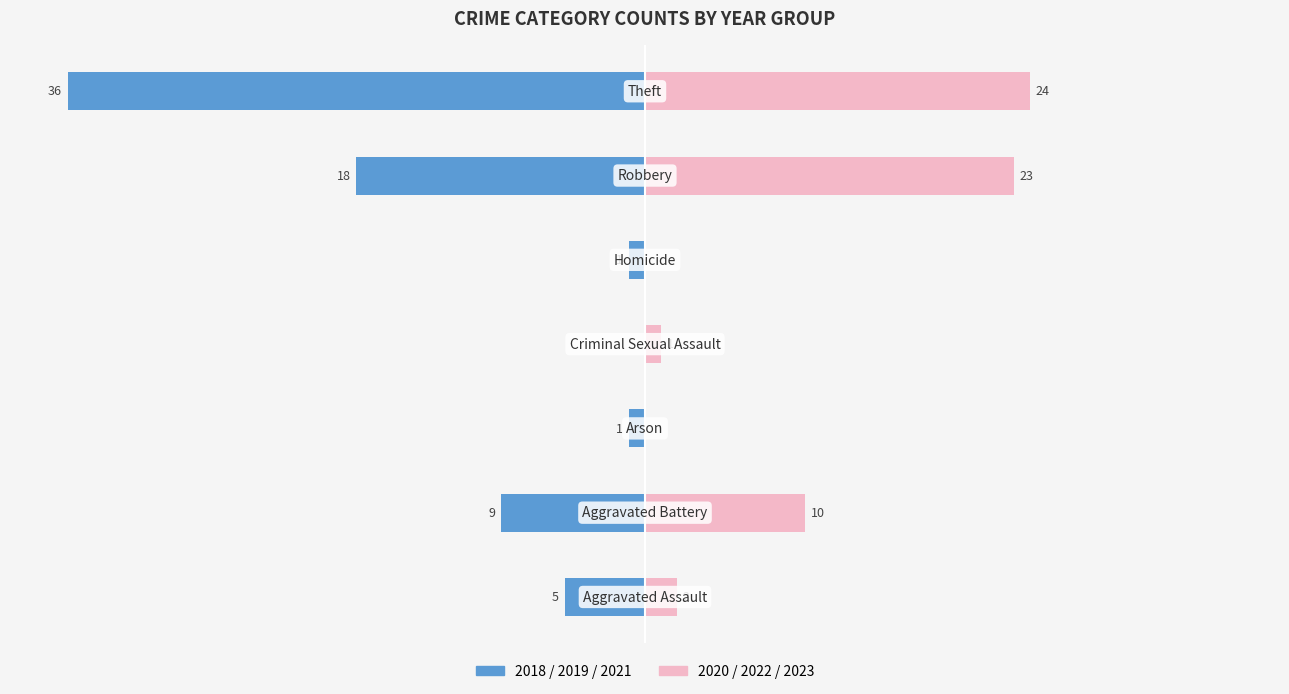

Rank the series at 0 from highest to lowest value.

2020–2022–2023, 2018–2019–2021